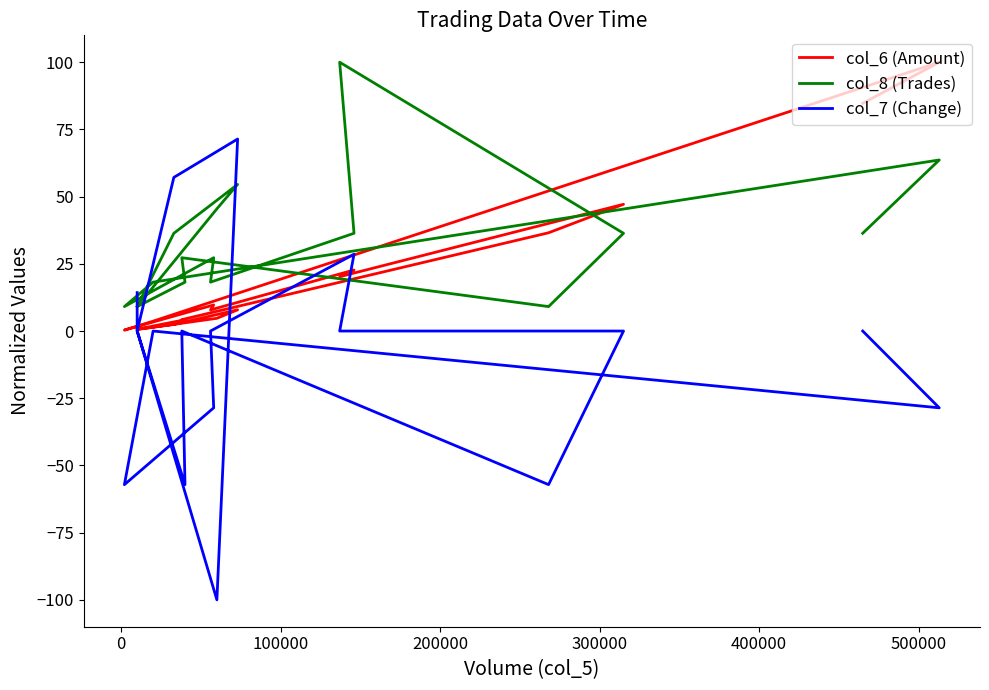

At how many categories does at least one series exceed -63?

18